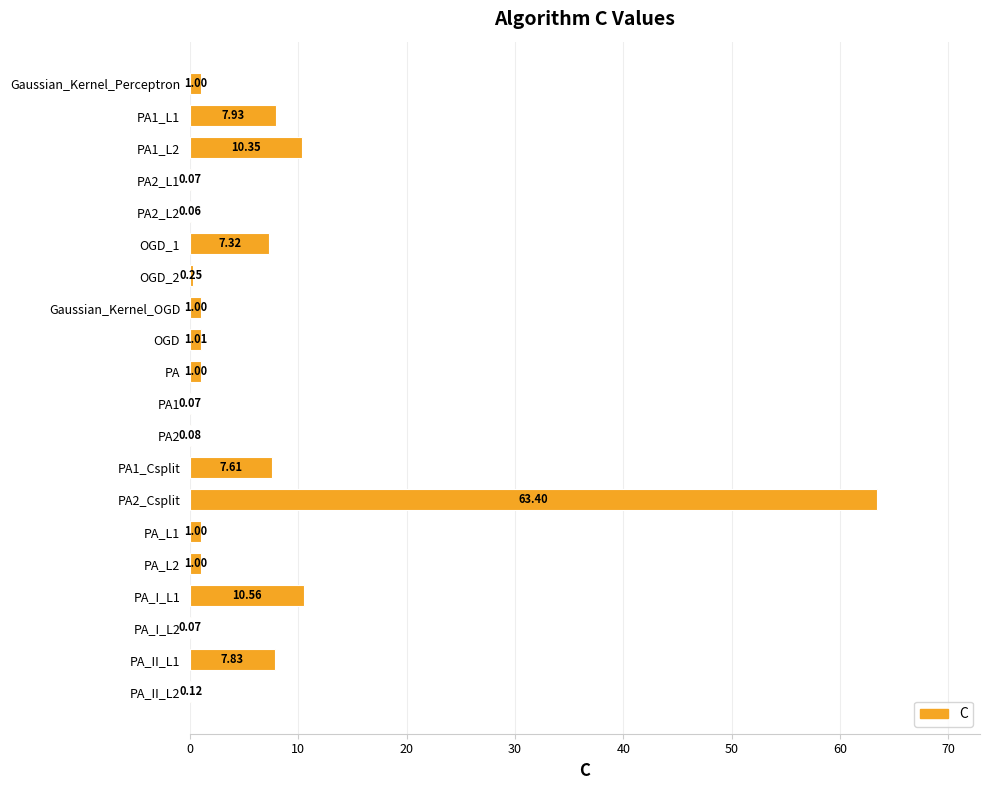

What is the change in value from PA2_Csplit to PA_I_L2?

-63.3